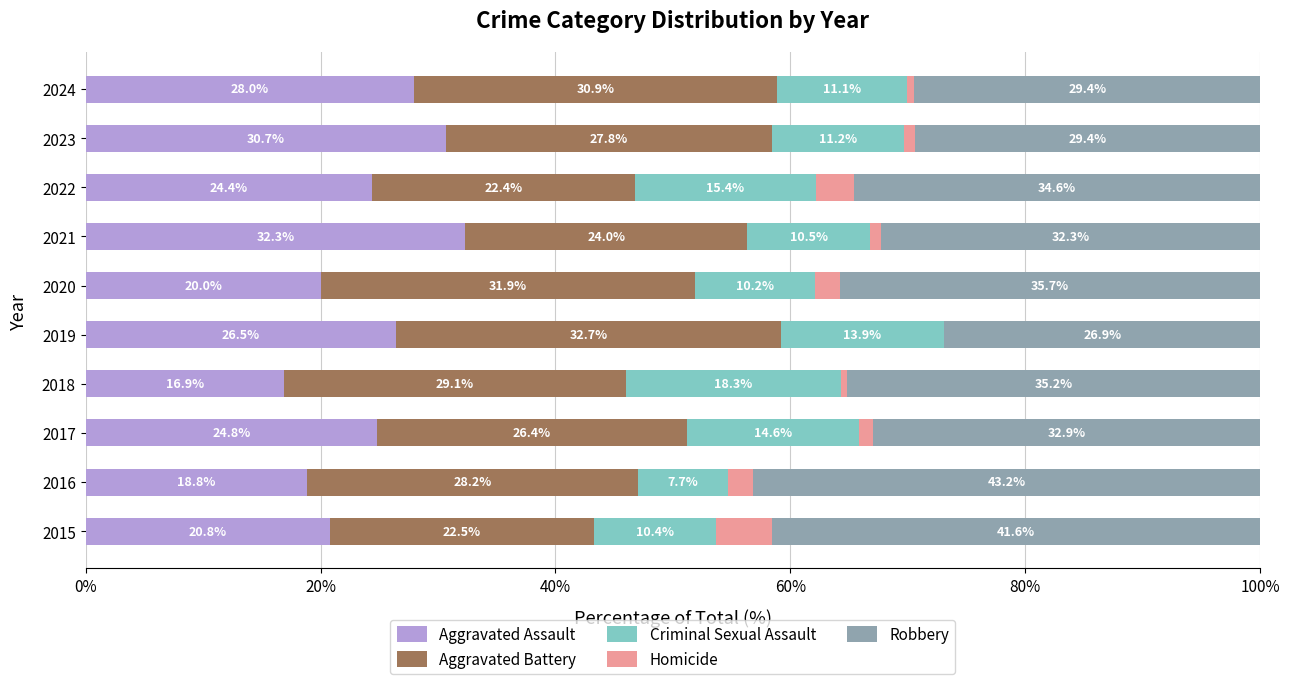

What is the total value across all series at 2021?

100.0